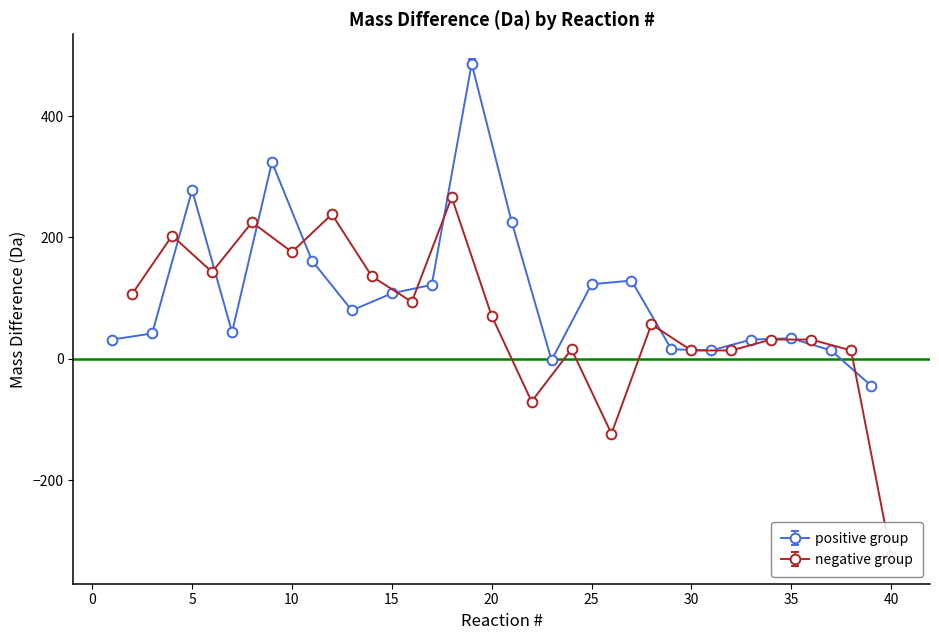

Where does the Mass Difference (Da) (rows 1-47) series first go above 71?

2